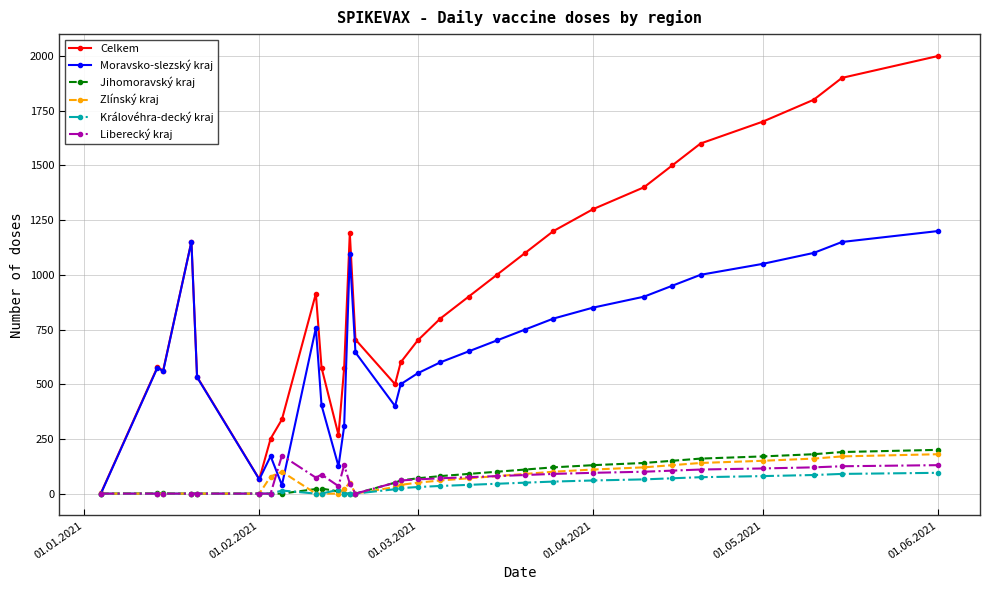

Which series has the widest spread of values?

Celkem